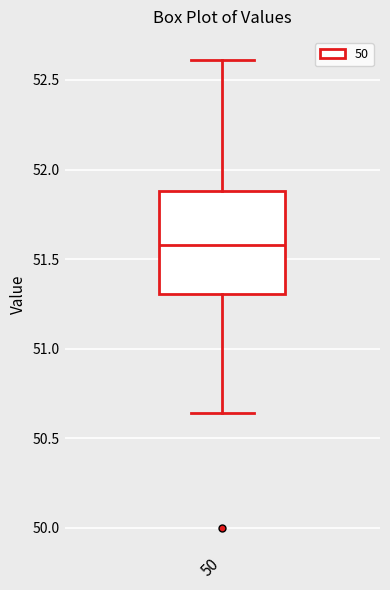

Transcribe this box plot: give where the median line is, the range the box spans, and where the two whiskers end, as read against the y-axis. The values are not printed on the chart, so give them approximately, as read against the axis.

median 51.60, box 51.30 to 51.90, whiskers 50.65 to 52.60